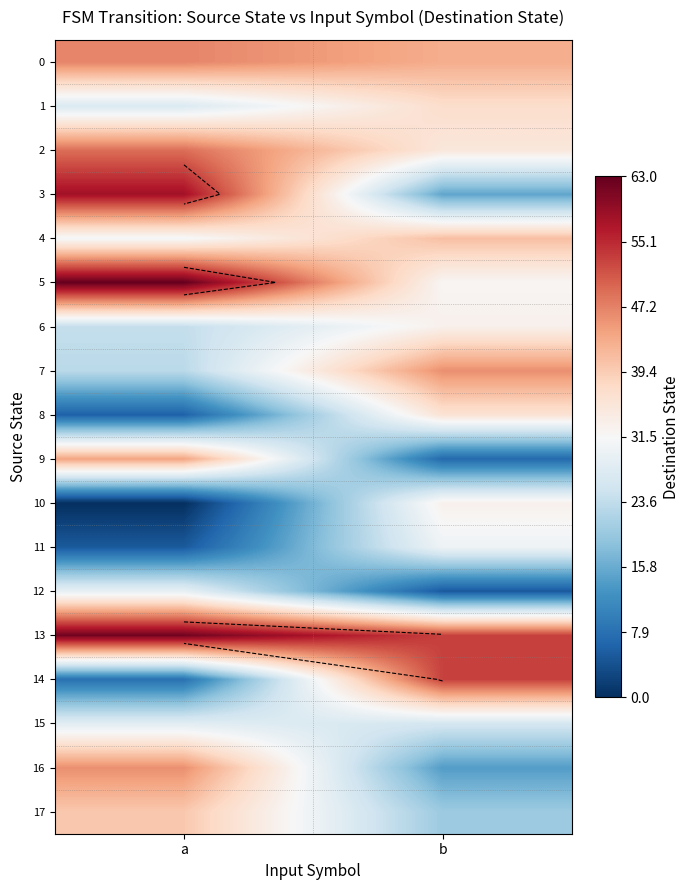

List the series in order of their peak value, lowest first.

15, 12, 11, 6, 10, 8, 1, 17, 4, 9, 7, 16, 0, 2, 14, 3, 13, 5